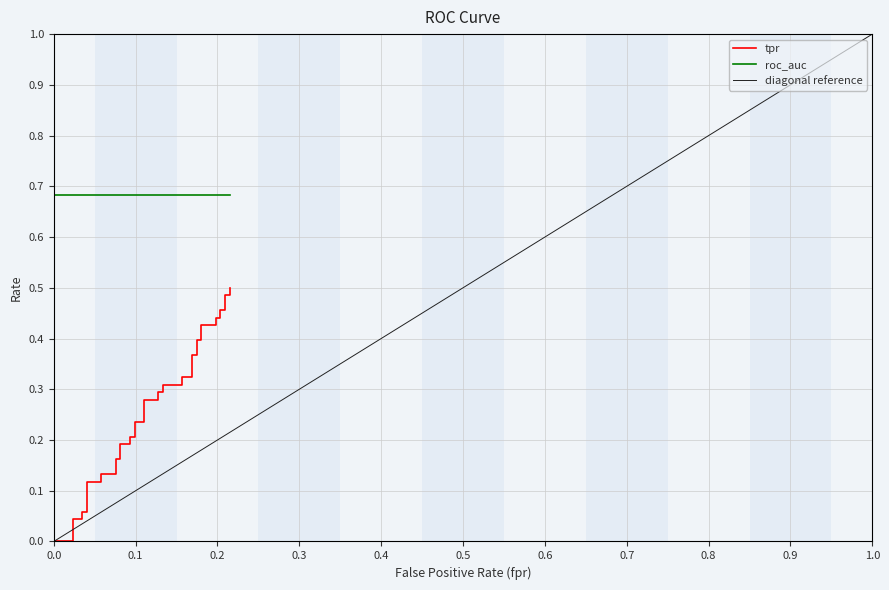

What is the average value?

0.3